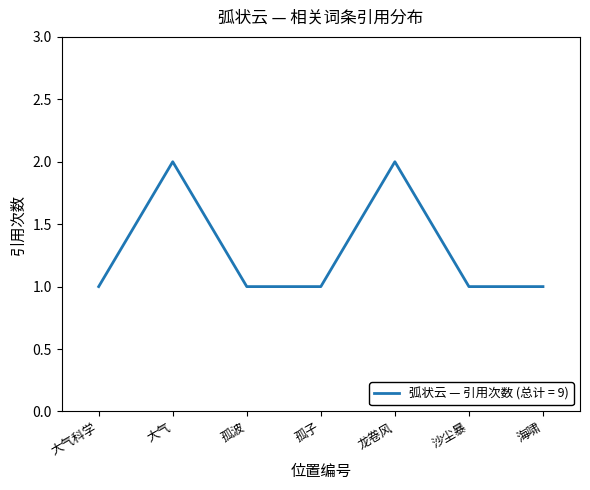

What is the sum of all values?

9